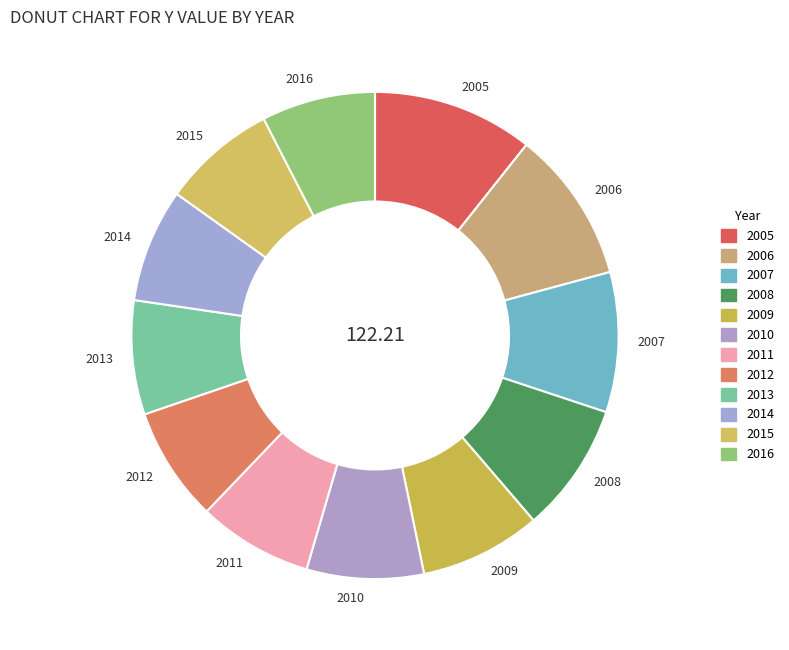

Do 2009 and 2006 together represent more than half of the pie?

No